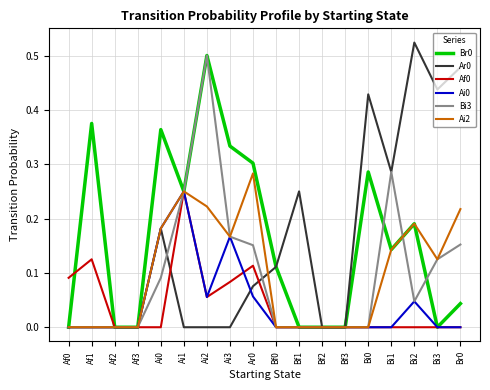

What position from the left is Af3?

4